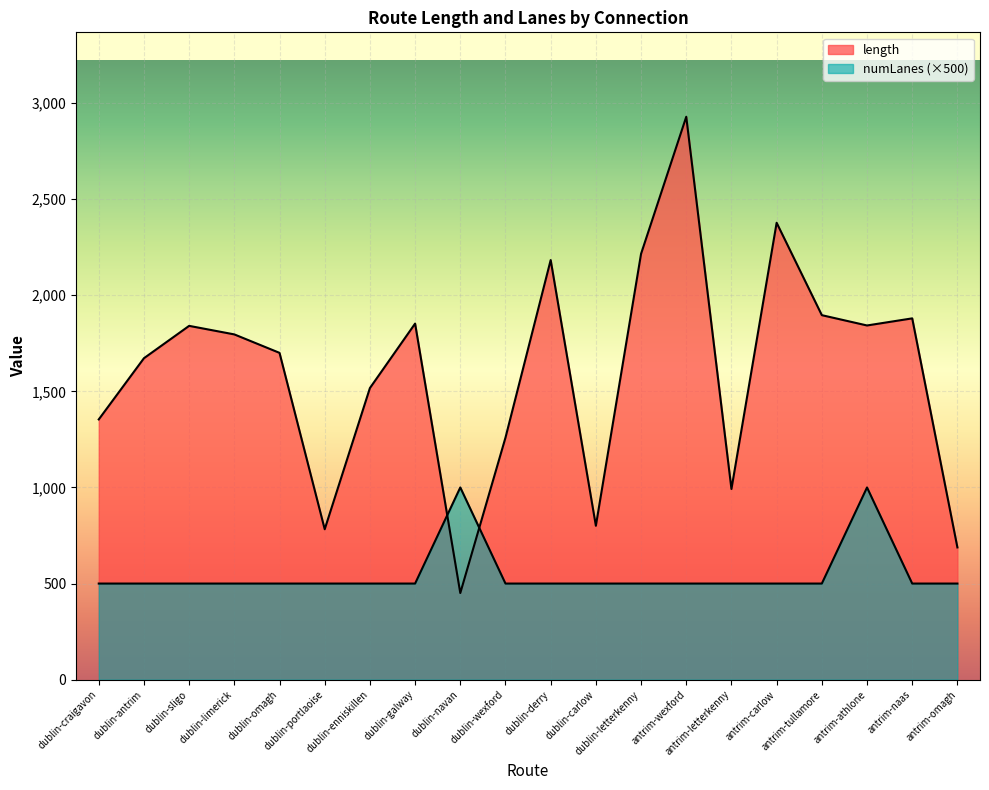

How many times do length and numLanes cross each other?

2